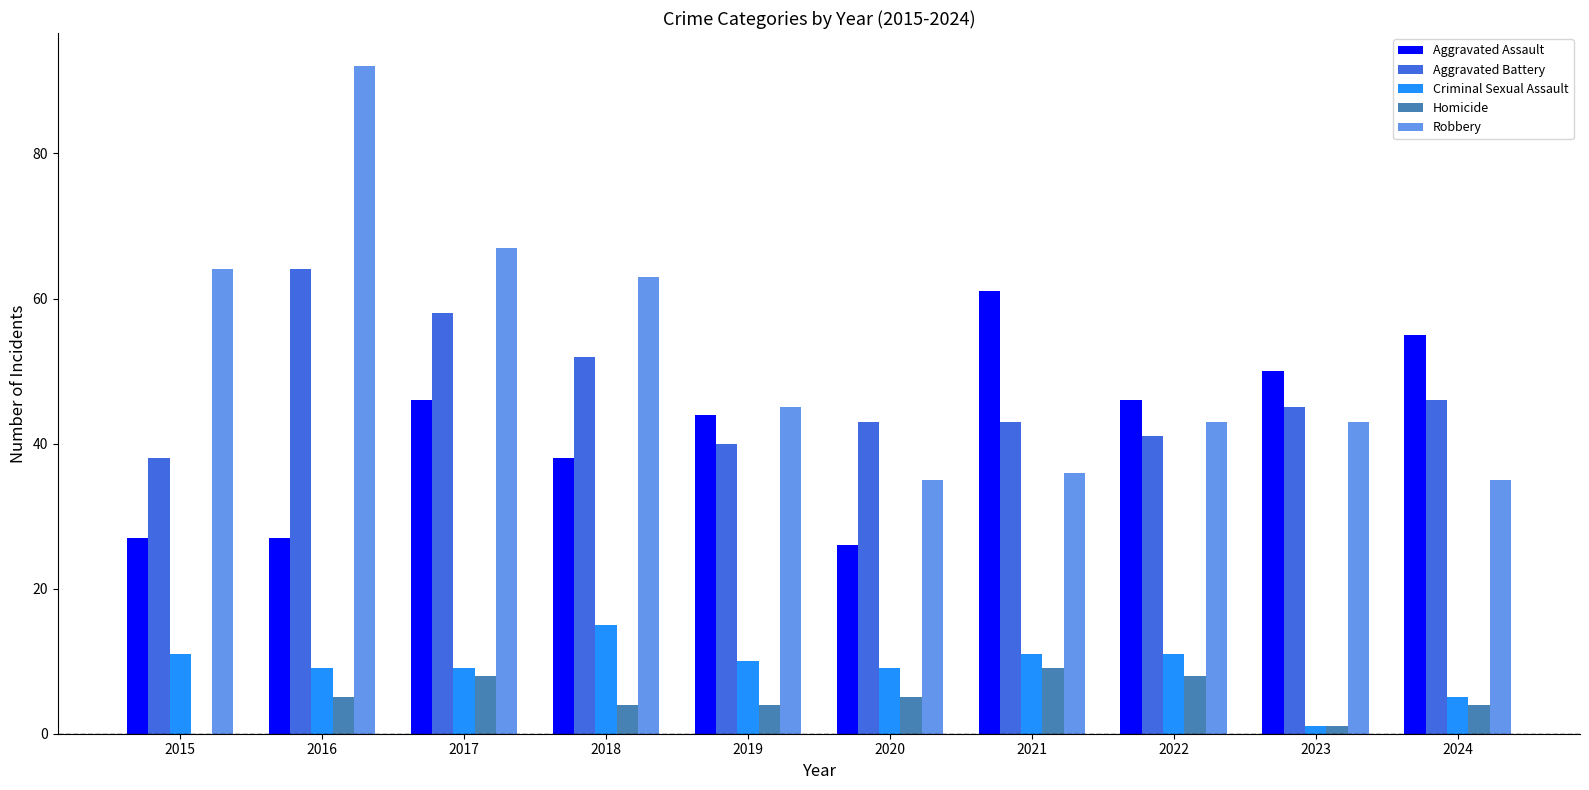

Is it true that Robbery equals 45 at 2016?

False